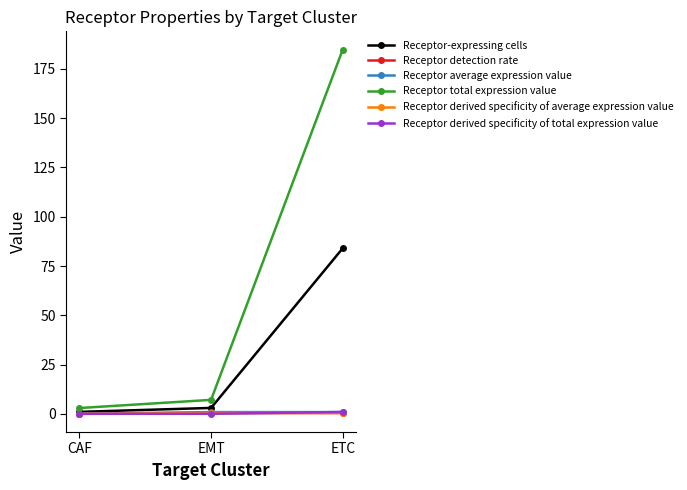

Which series has the widest spread of values?

Receptor total expression value